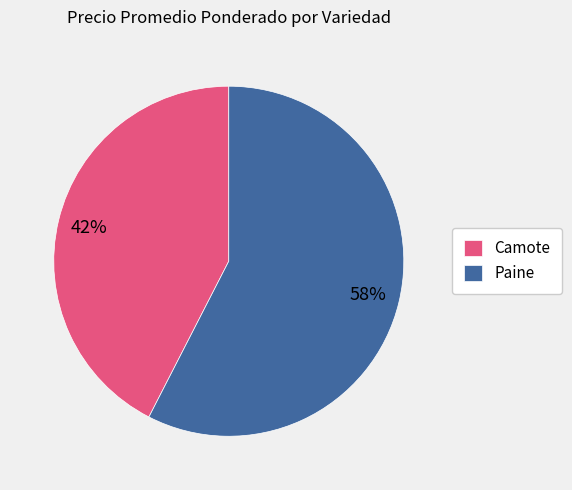

Does Camote account for over 50% of the chart?

No